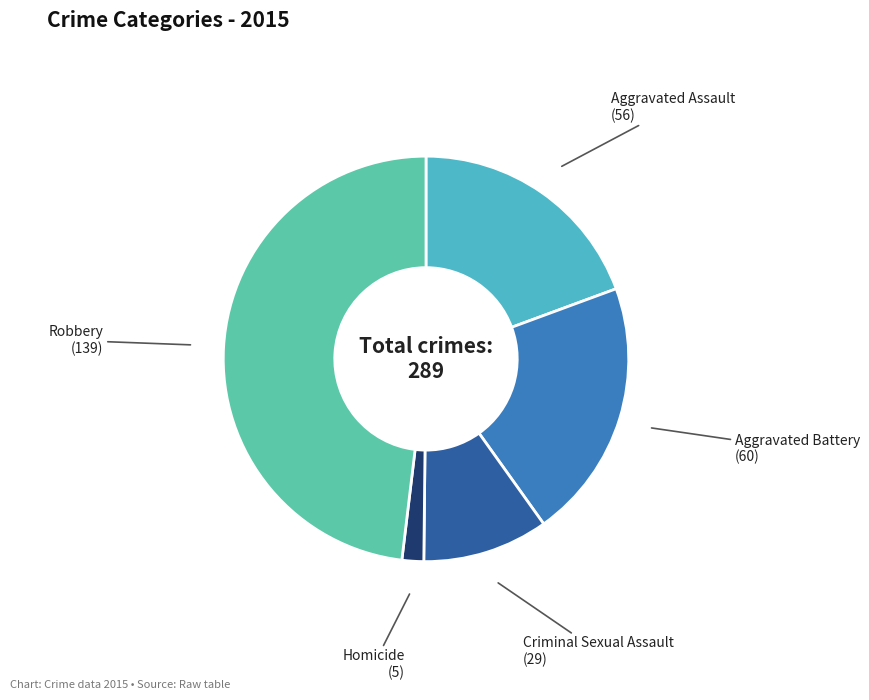

Which category has the biggest portion of the pie?

Robbery